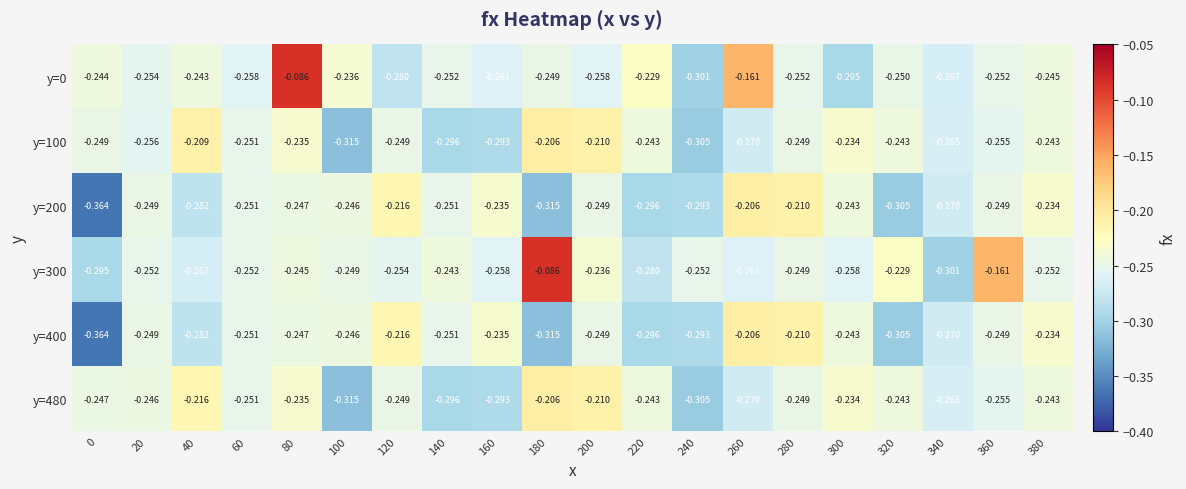

Is the value of y=0 at 260 greater than the value of y=480 at 20?

Yes